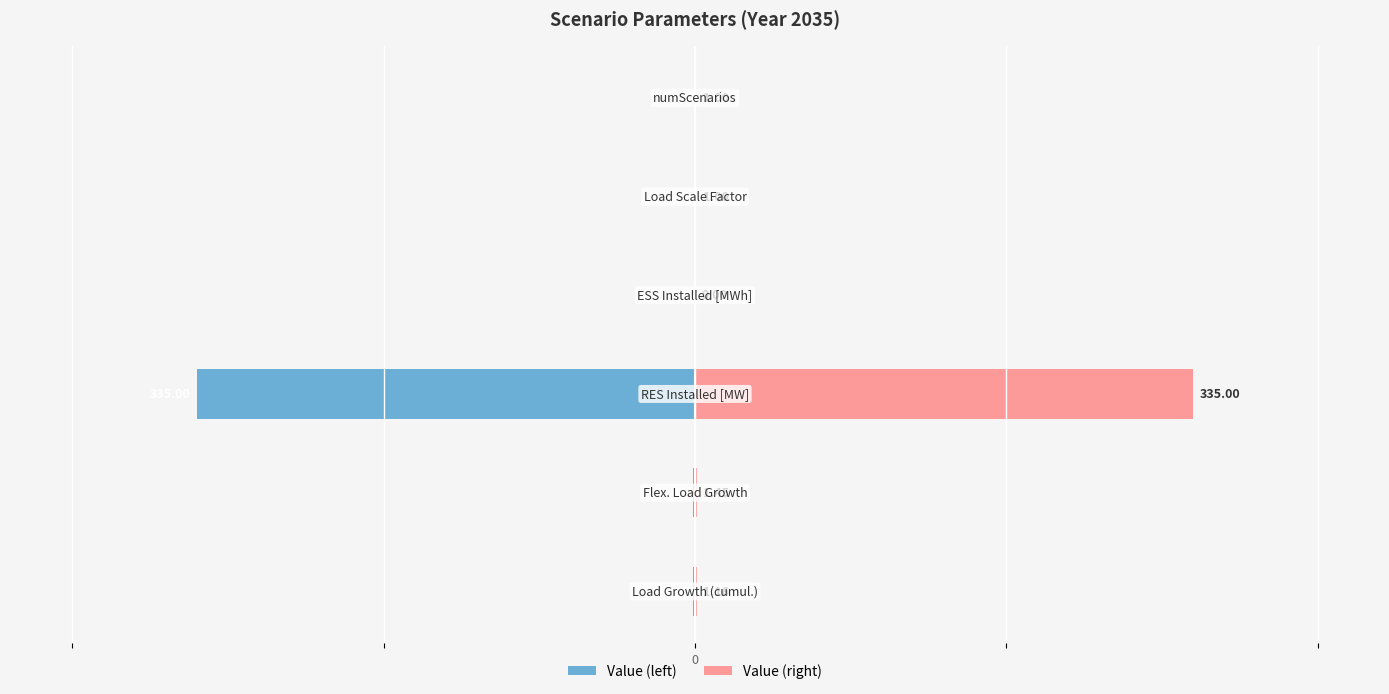

What are all the series names shown in the legend?

Value (left), Value (right)